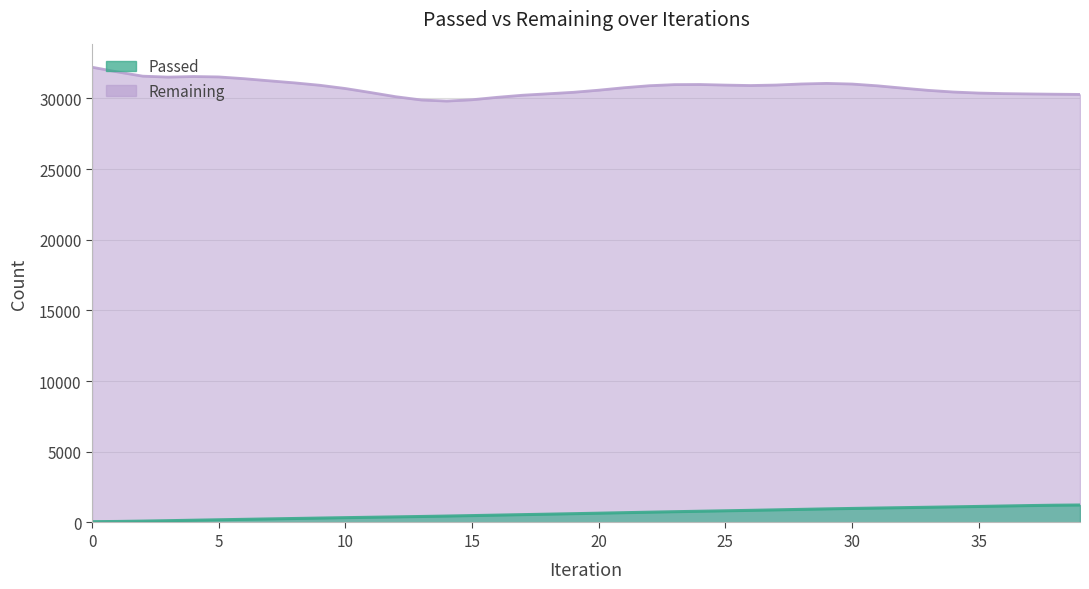

At which label is the value closest to 645?

20